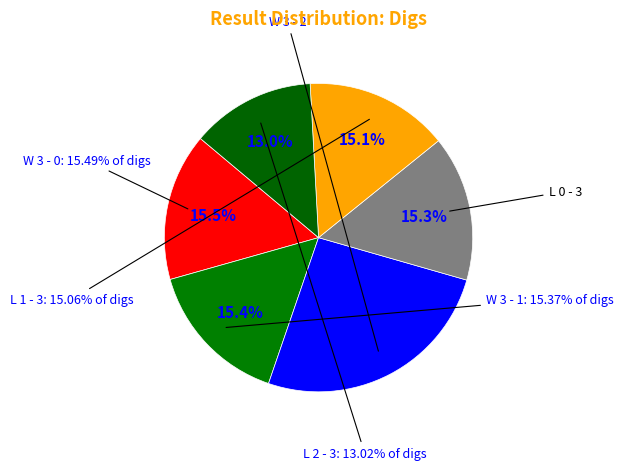

The L 2 - 3 slice represents 13% of the pie. True or false?

True